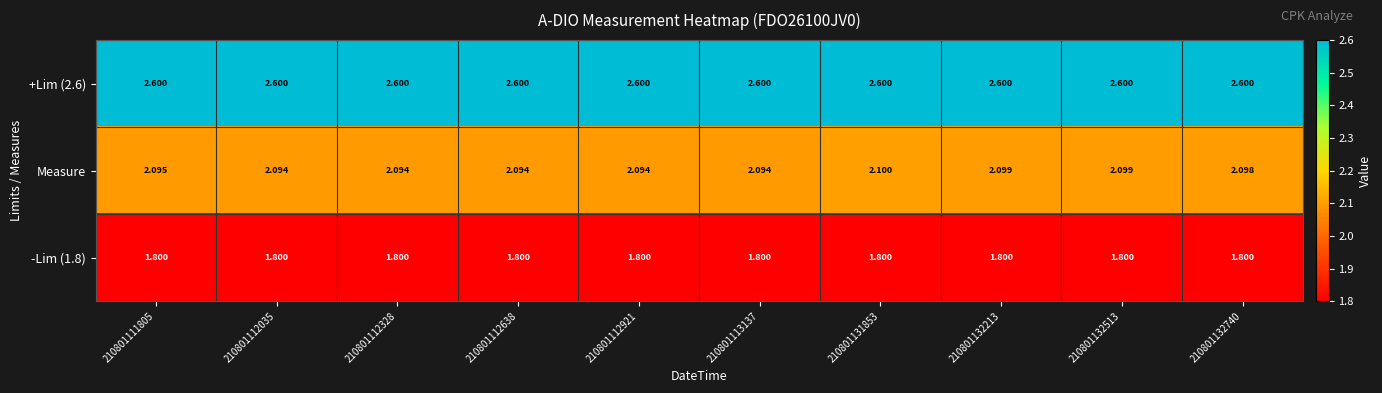

Rank the series by their maximum value, from lowest to highest.

-Lim (1.8), Measure, +Lim (2.6)